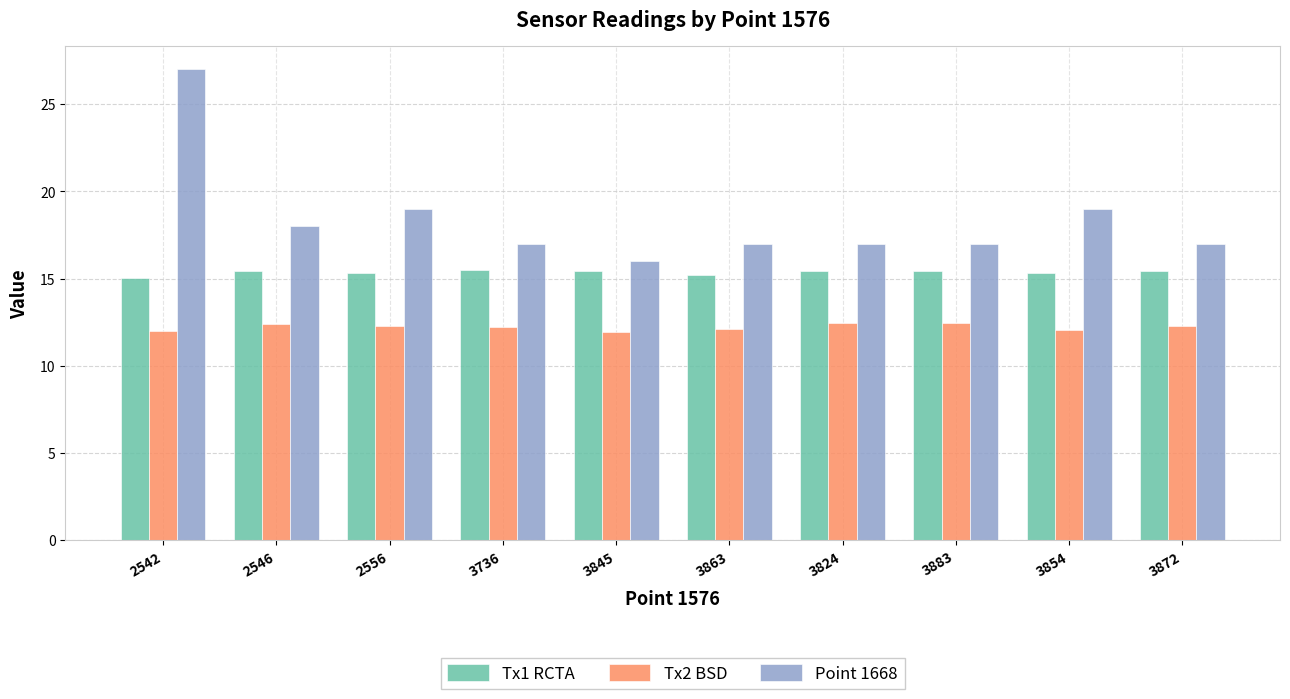

What position from the left is 3736?

4